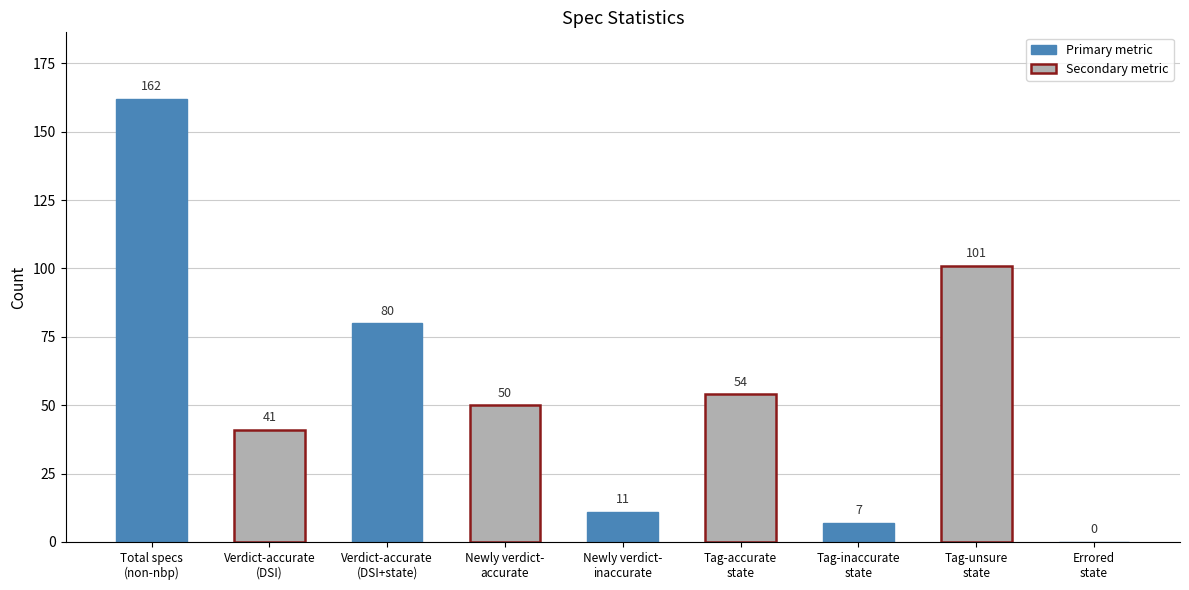

Which has a higher value, Newly verdict-
inaccurate or Errored
state?

Newly verdict-
inaccurate